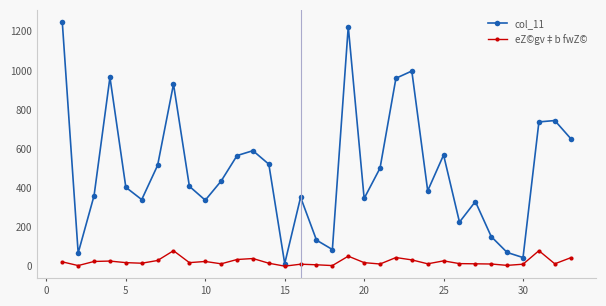

What is the minimum value for col_11?

13